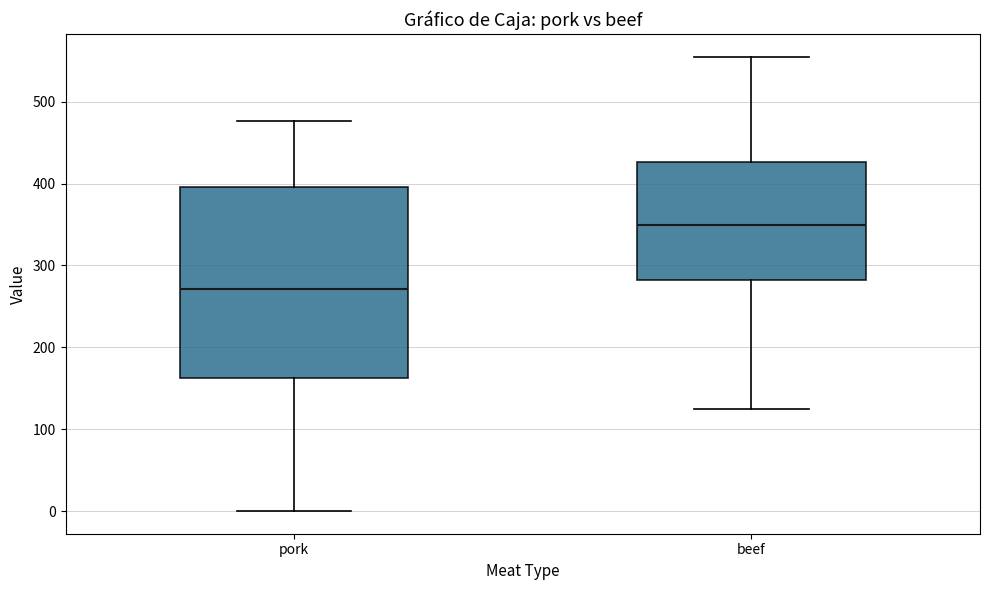

Where does the median line of the box for pork sit on the y-axis? The values are not printed on the chart, so give them approximately, as read against the axis.

270